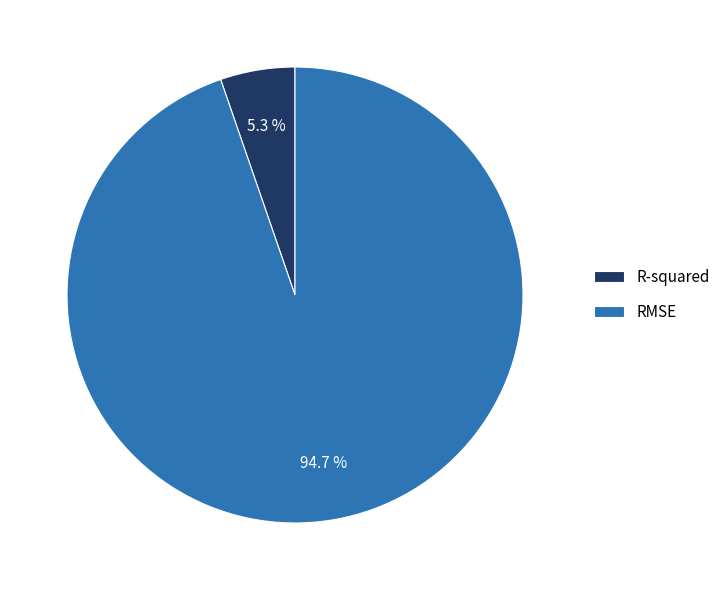

To the nearest percent, what is the average slice percentage?

50%